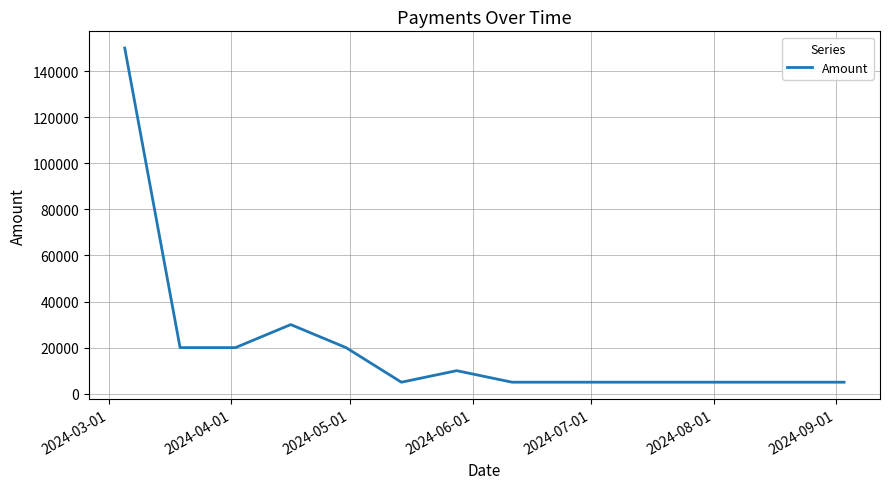

True or false: there are more than 0 points higher than both neighbors.

True